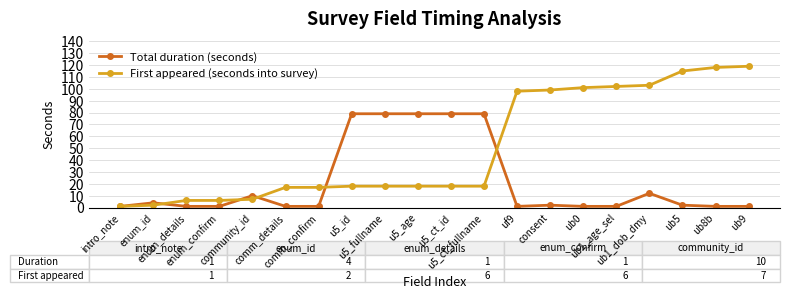

What is the sum of the Total duration (seconds) values at u5_id and ub9?

80